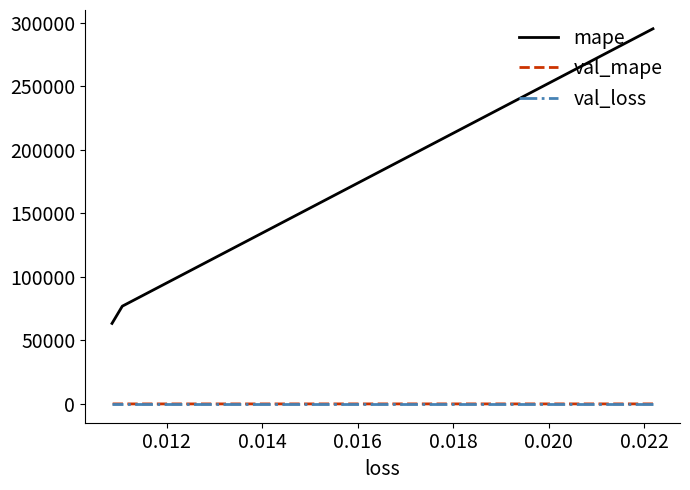

How many val_loss values are between 0 and 1?

3